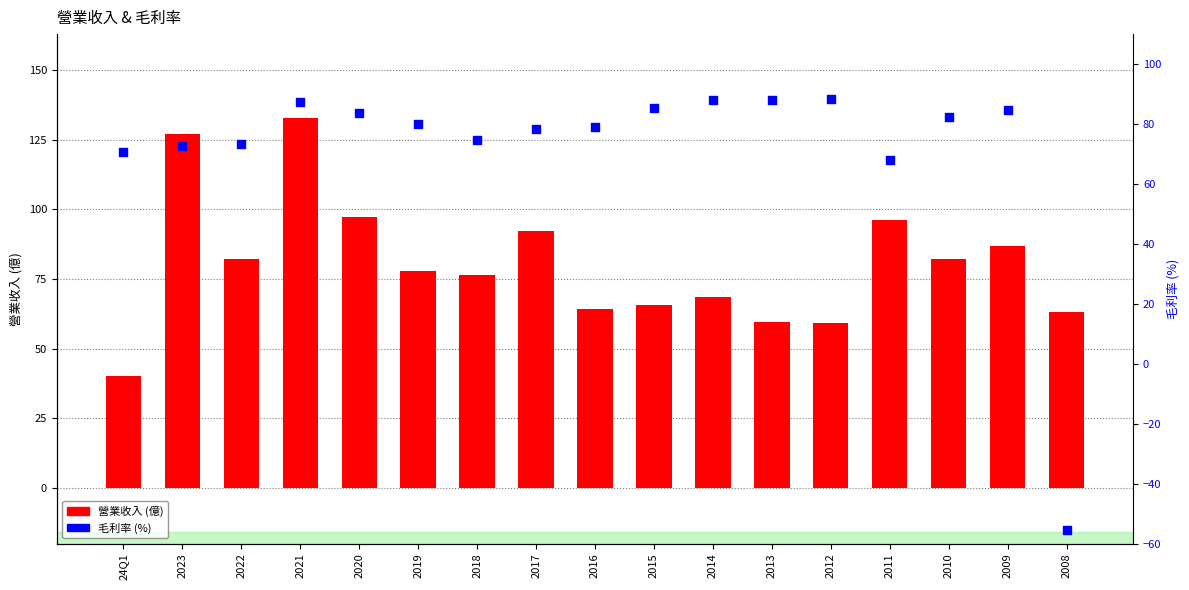

At how many categories does at least one series exceed -22?

17